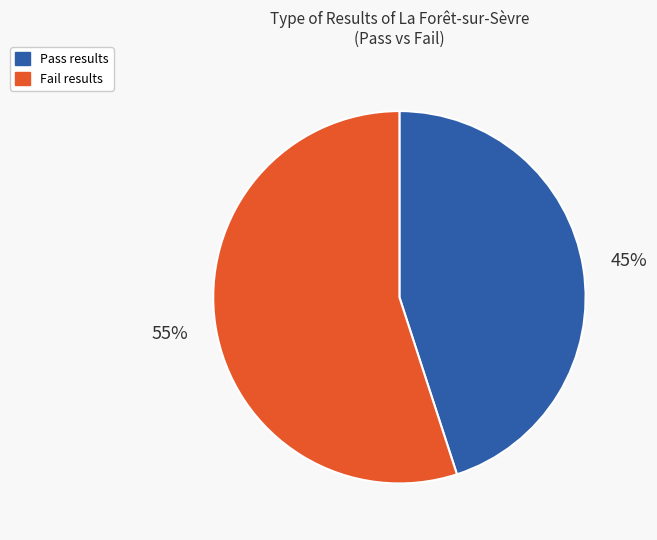

Which slice is the smallest?

Pass